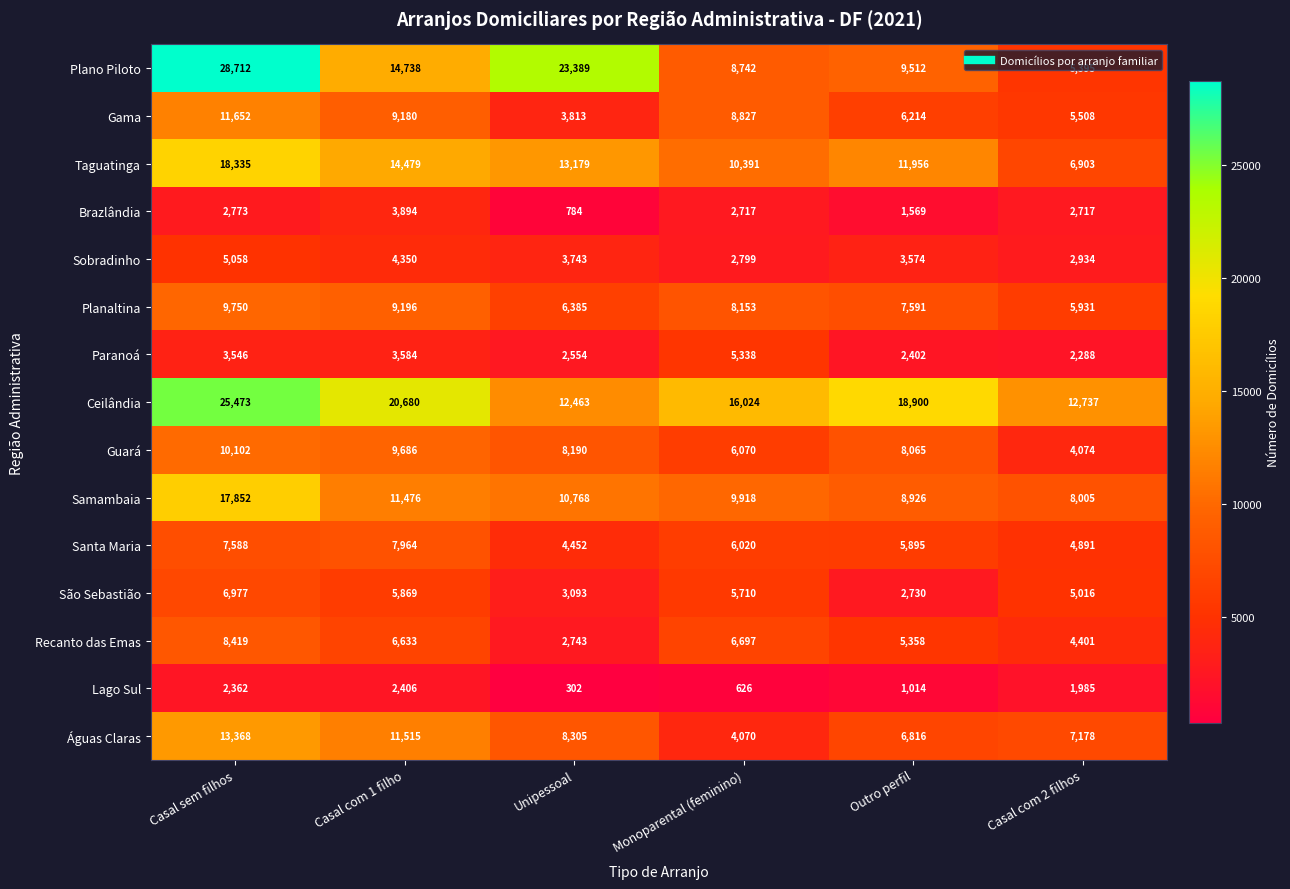

What is the average value of the Paranoá series?

3285